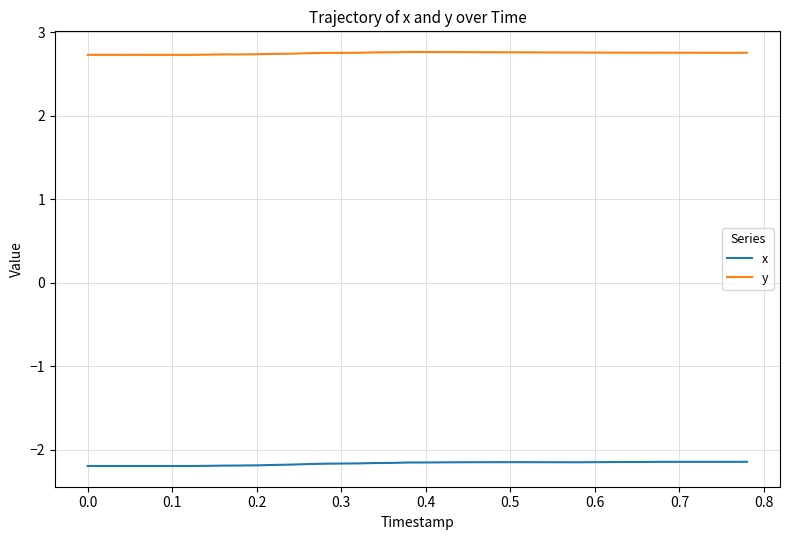

True or false: x and y cross at least once.

False